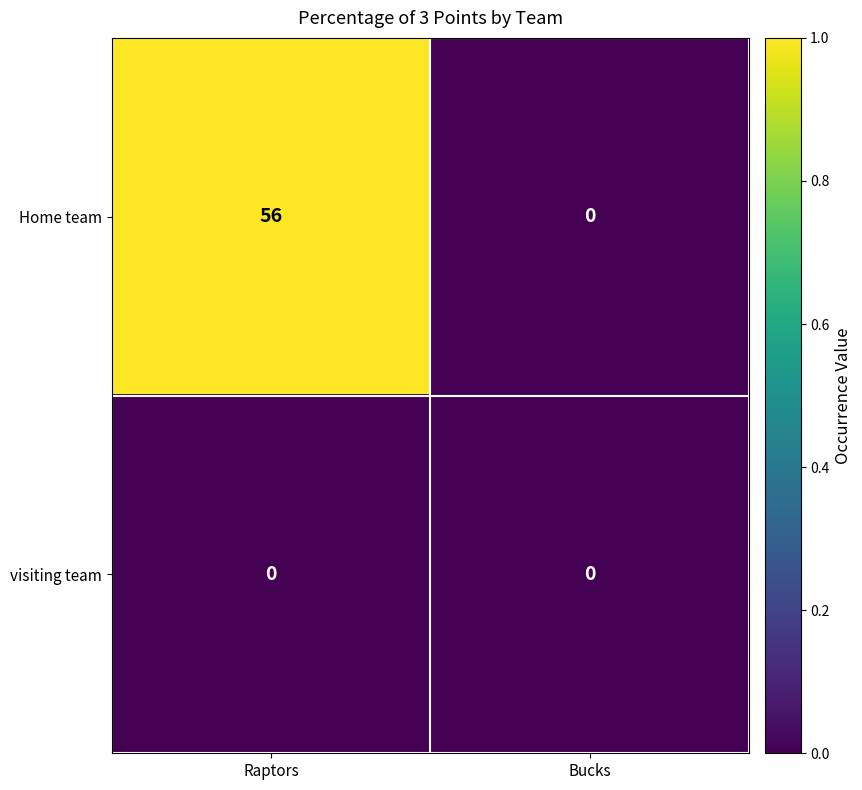

Reading right to left, extract all data points from this chart.

Home team: Bucks=0	Raptors=56
visiting team: Bucks=0	Raptors=0